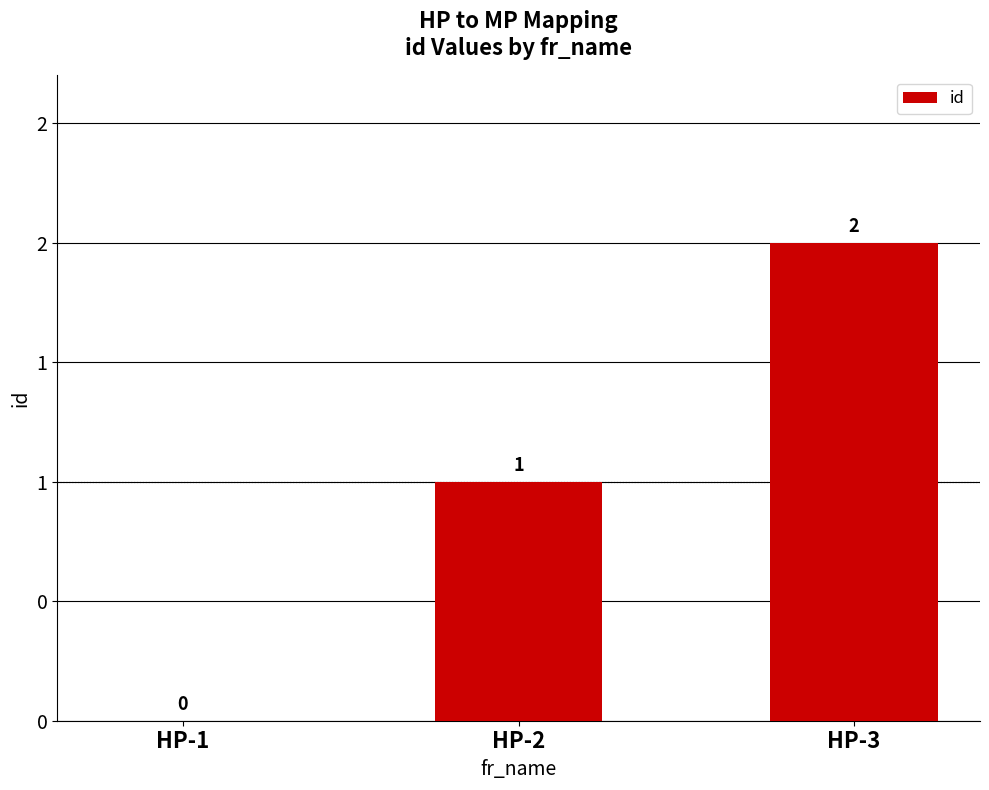

Are the bars horizontal?

No